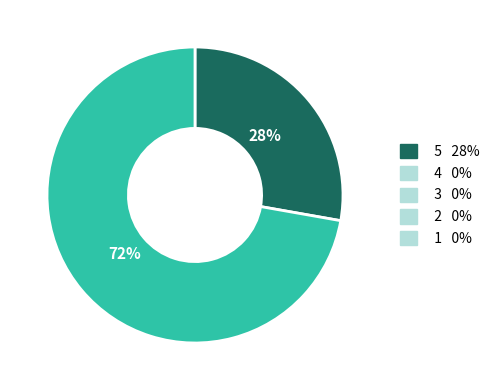

How many slices are in this pie chart?

2